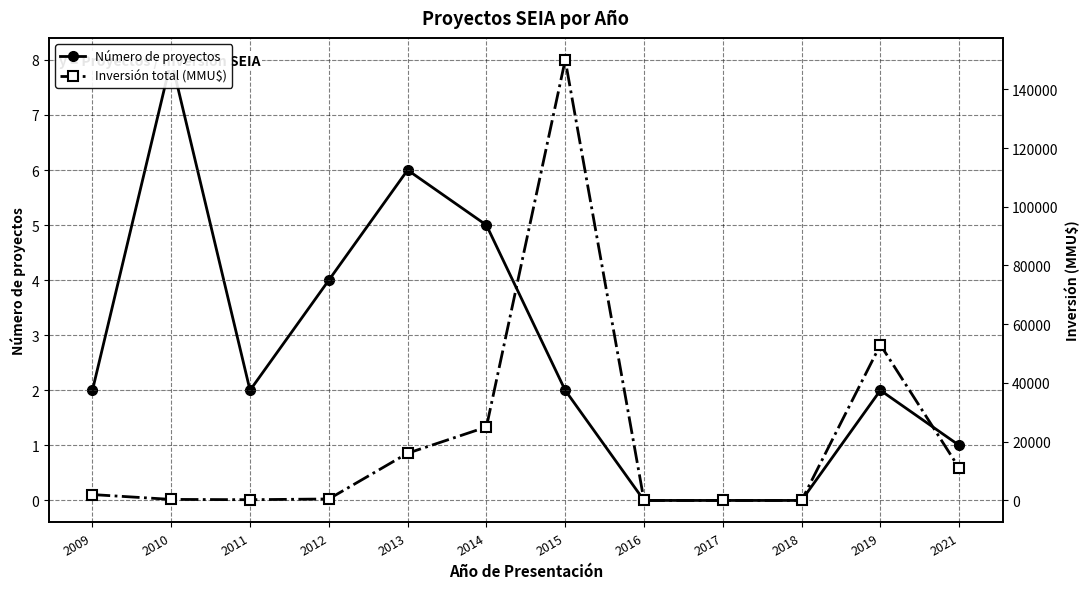

Where is Inversión total (MMU$) nearest to the value 75000?

2019